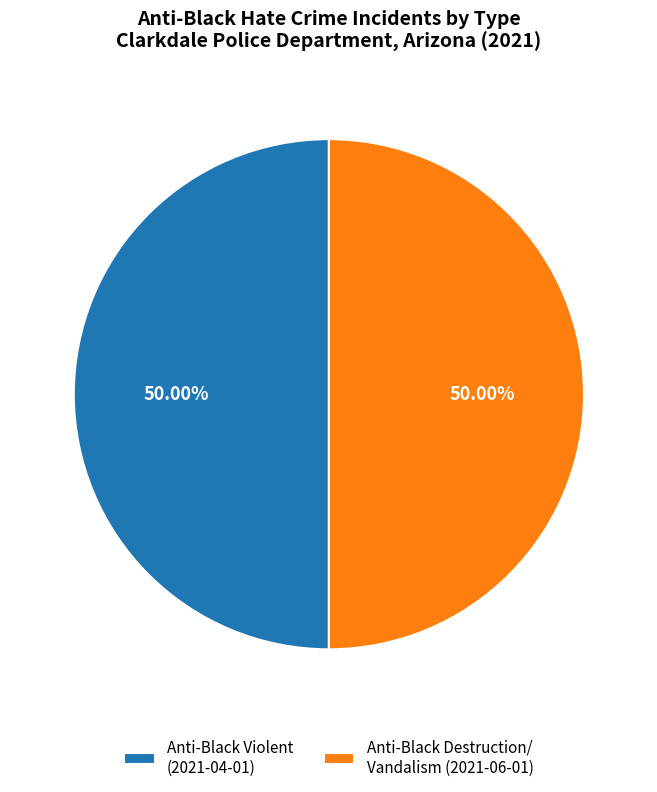

What is the ratio of the value at Anti-Black Violent (2021-04-01) to the value at Anti-Black Destruction/ Vandalism (2021-06-01)?

1.0